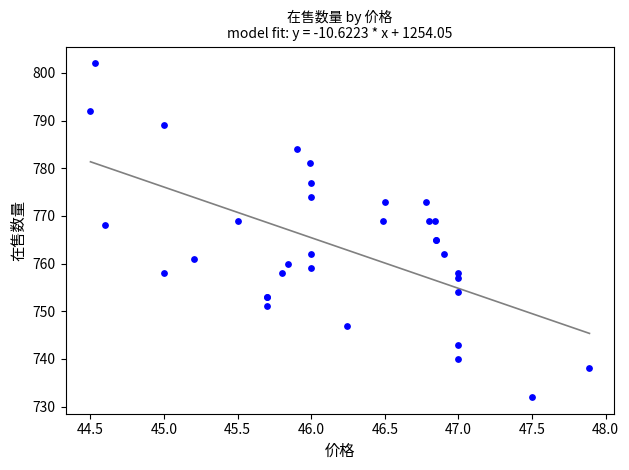

What Y value in the scatter plot is closest to 767?

768